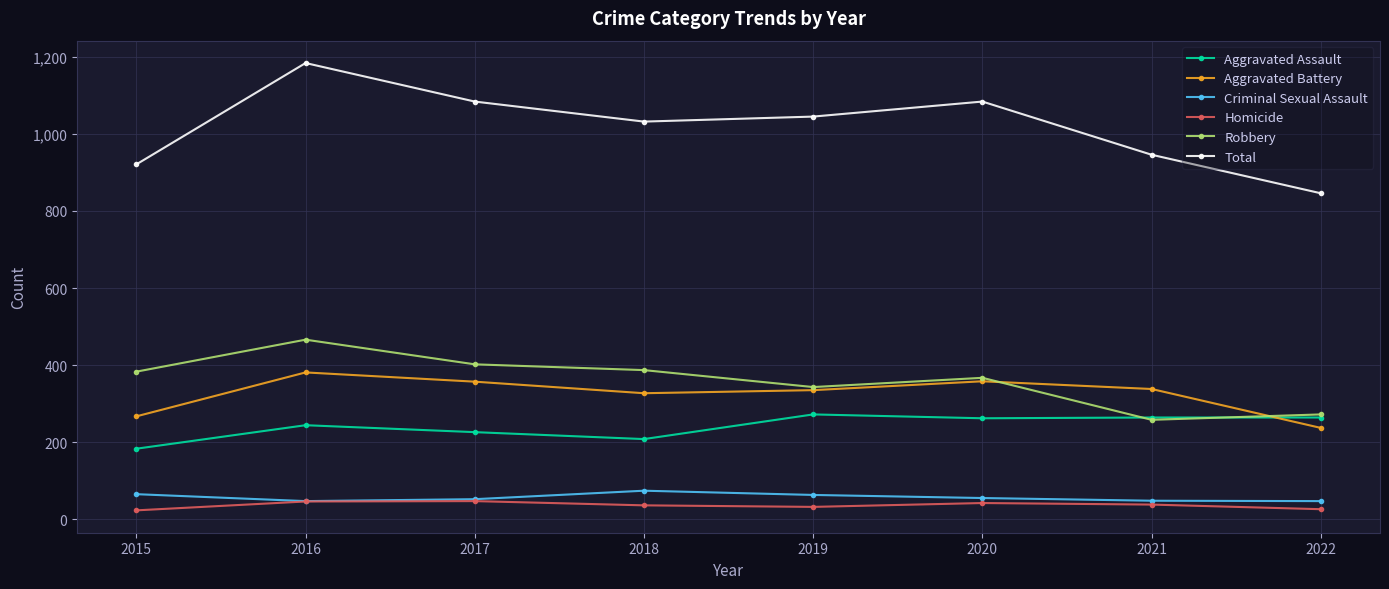

True or false: Criminal Sexual Assault and Robbery intersect in this chart.

False